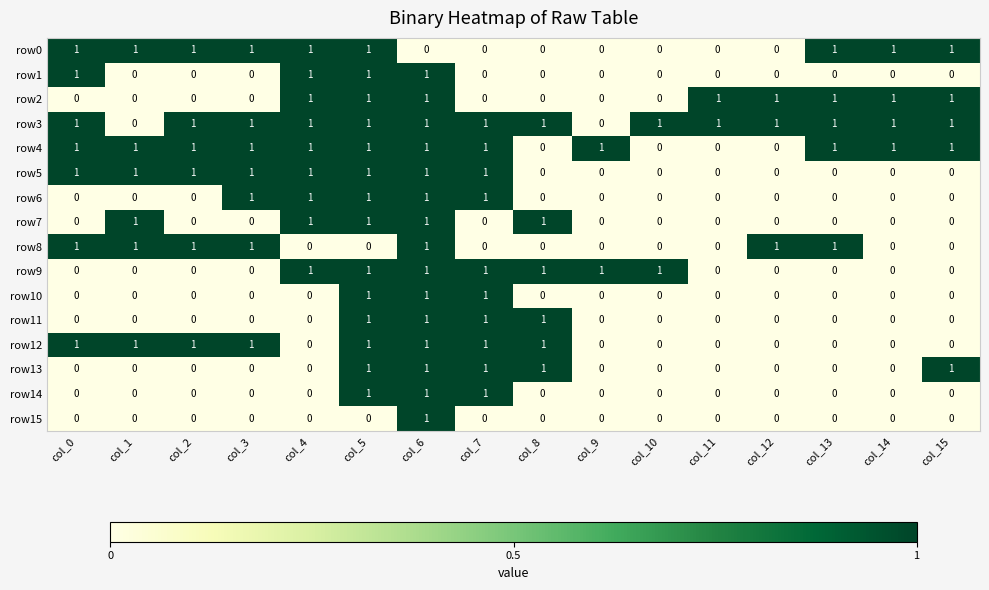

What is the difference between the highest and lowest values at col_4?

1